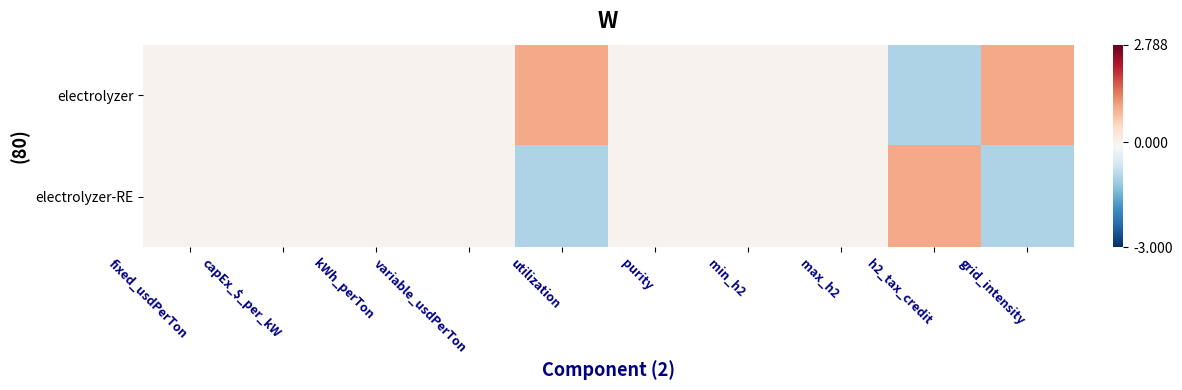

Rank the series by their maximum value, from lowest to highest.

electrolyzer, electrolyzer-RE